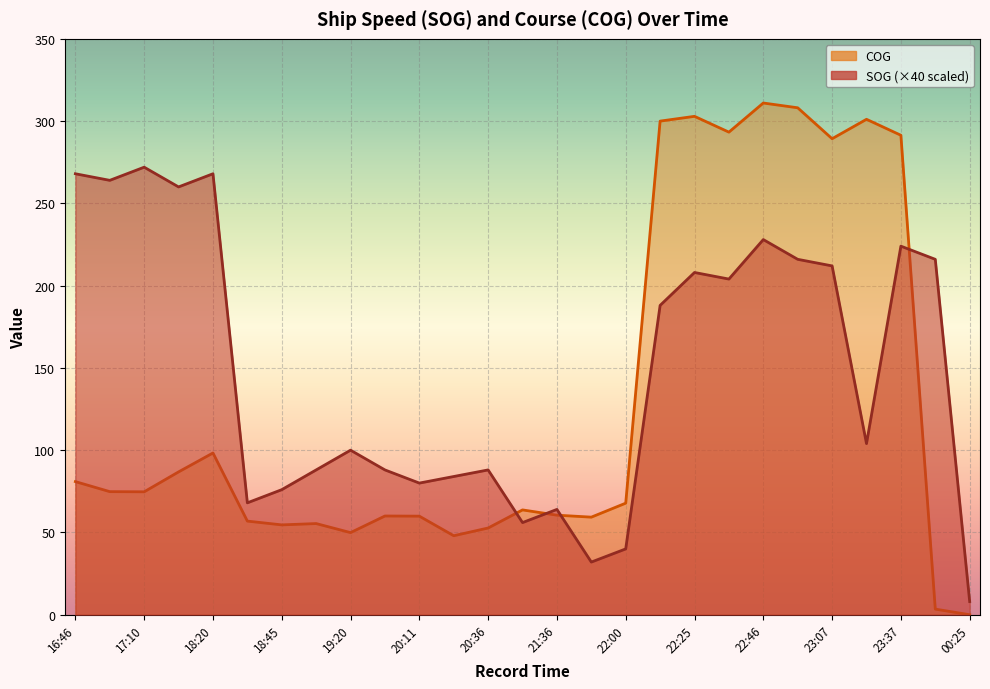

How many values in the COG series are below 67?

13